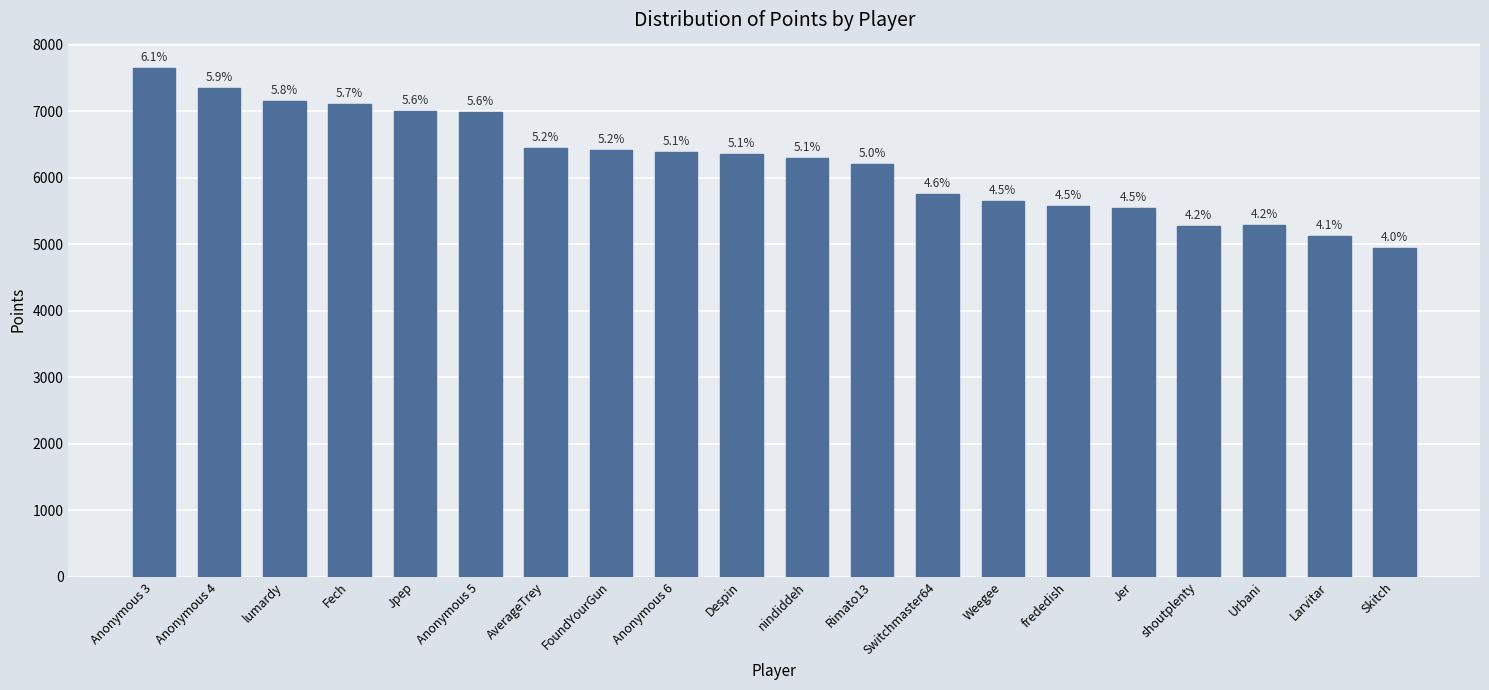

The value at Jpep is 10671. True or false?

False